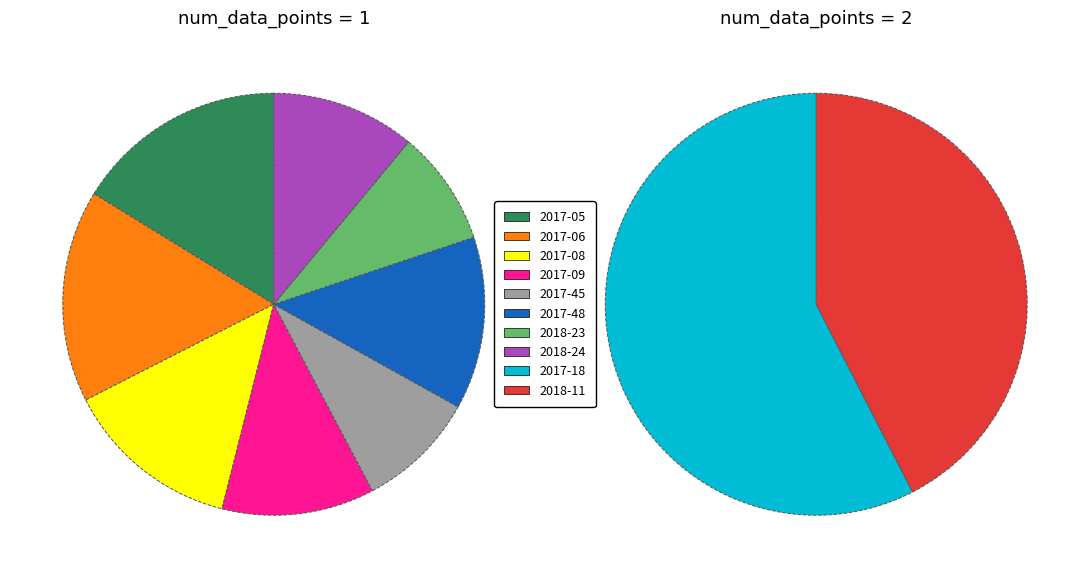

True or false: 2018-23 accounts for 1% of the total.

False